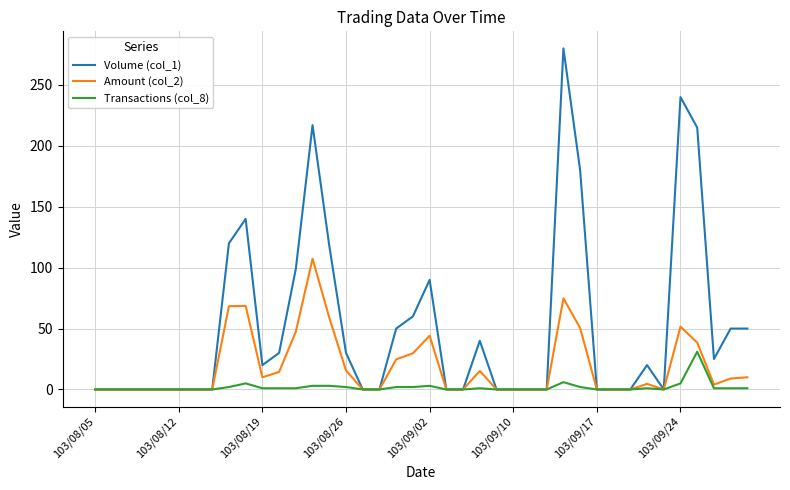

Rank the series by their average value, from highest to lowest.

Volume (col_1), Amount (col_2), Transactions (col_8)